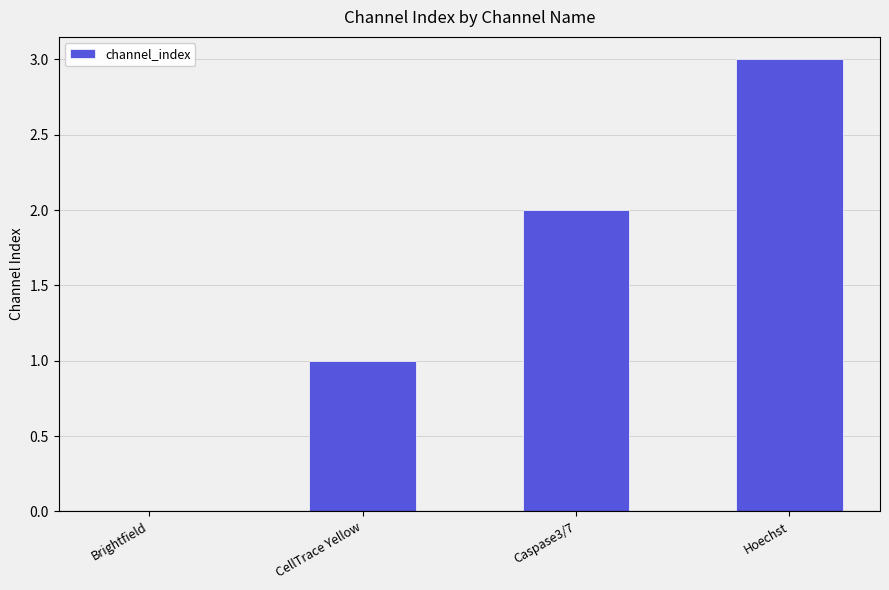

What is the approximate value at Hoechst?

3